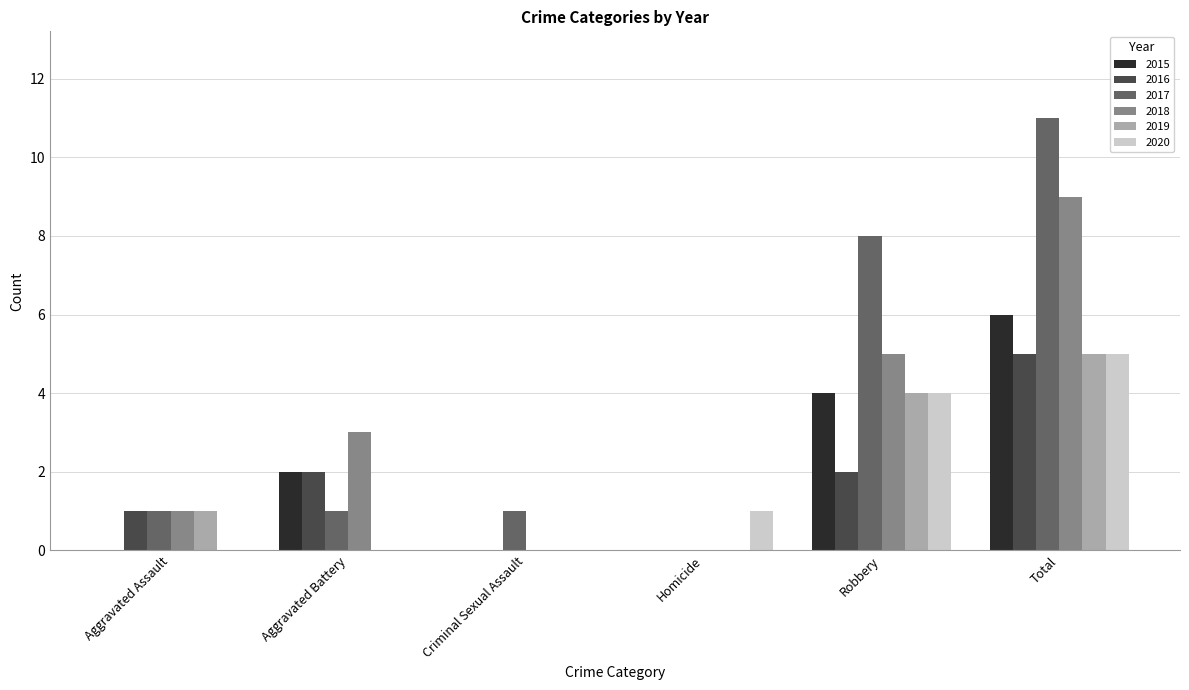

What is the maximum value shown in the chart?

11